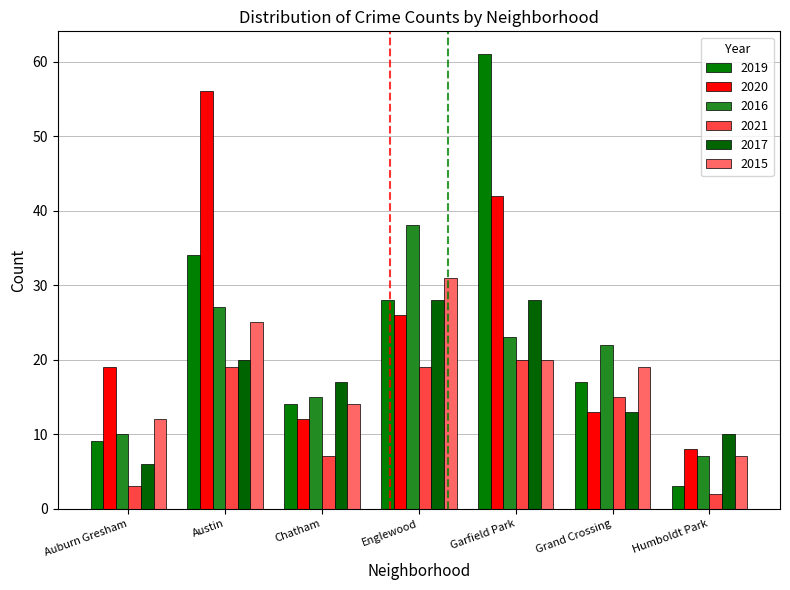

Which series has the largest range (max minus min)?

2019